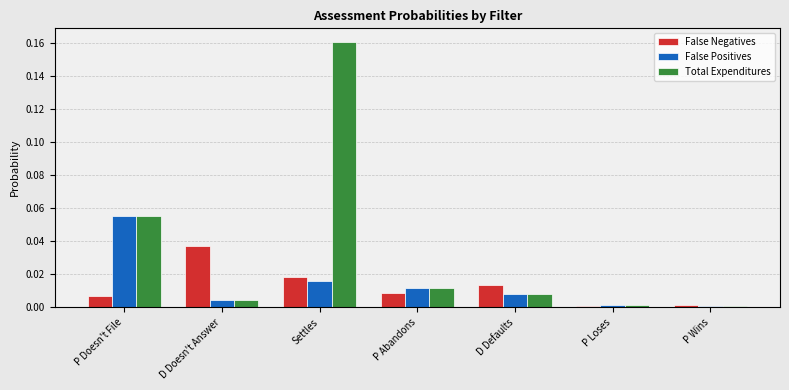

At which category is the sum across all series the highest?

Settles